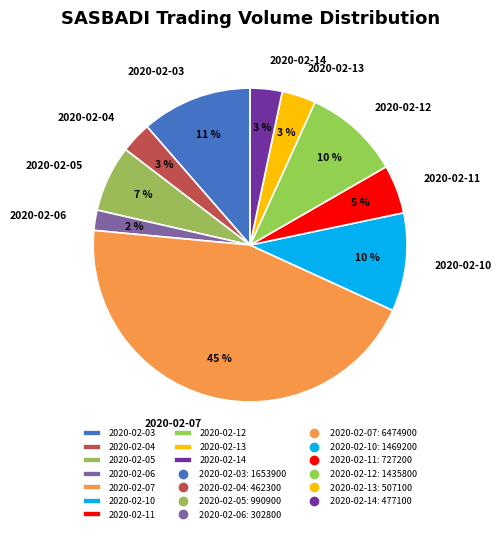

Do 2020-02-13 and 2020-02-10 together represent more than half of the pie?

No